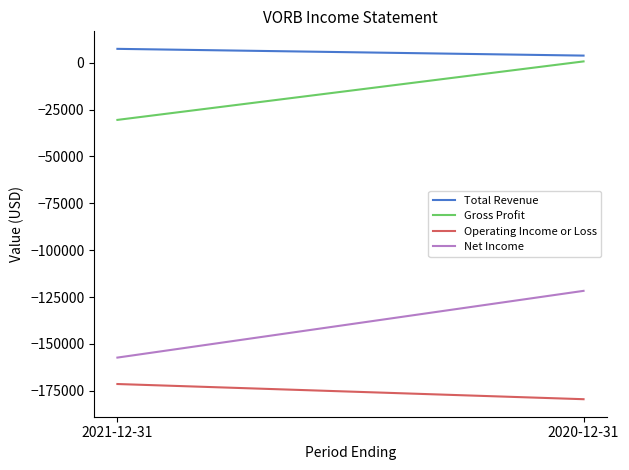

How many series are shown in this chart?

4